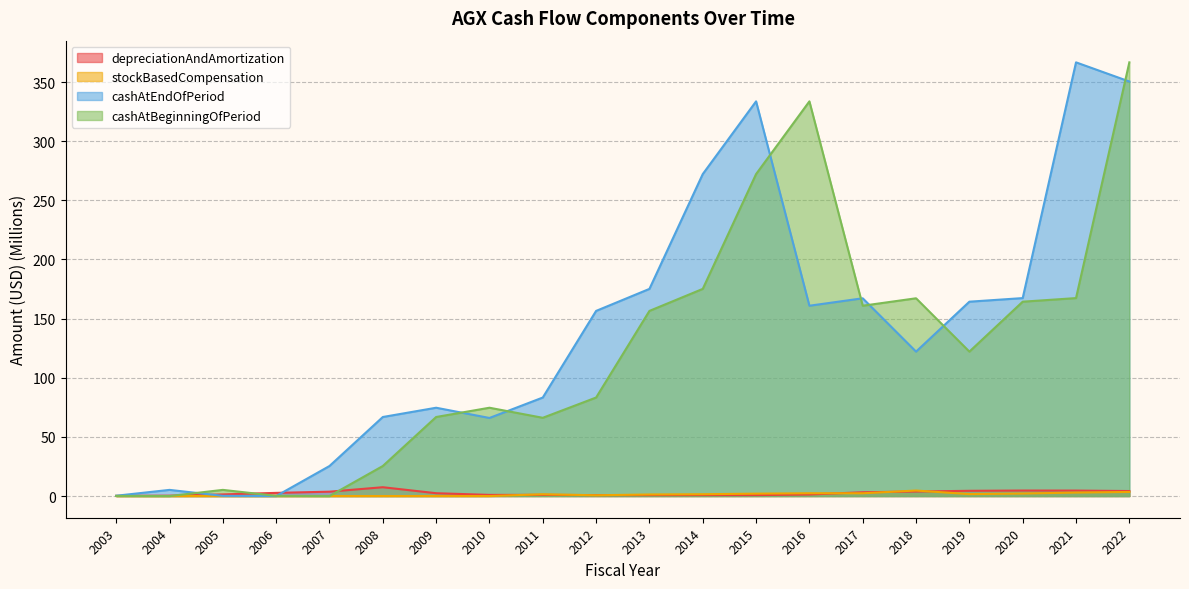

Is it true that depreciationAndAmortization equals 1.0 at 2010?

True